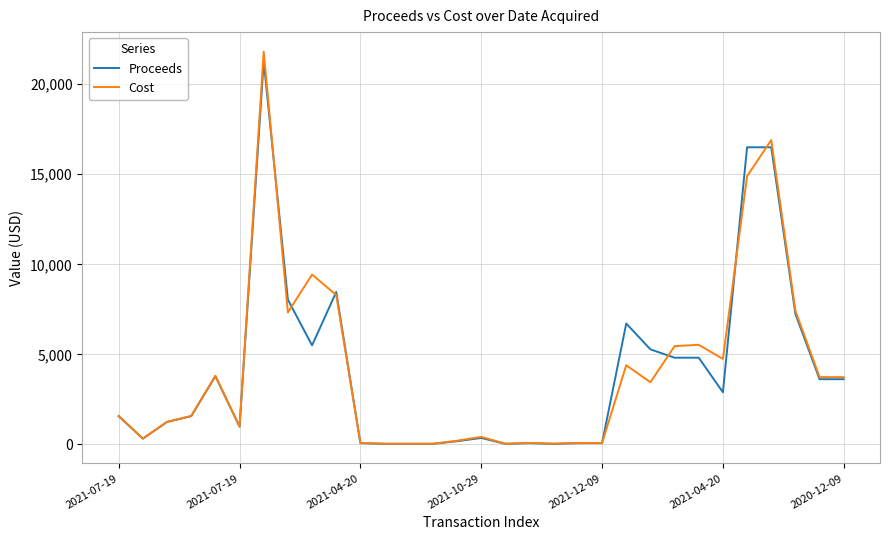

Which series has the largest range (max minus min)?

Cost